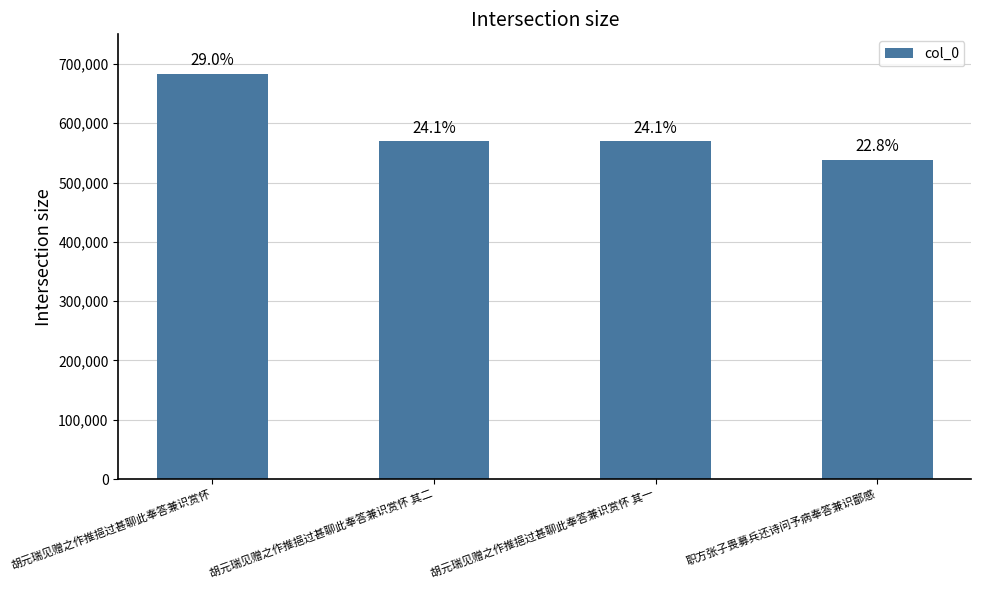

Rank the categories by value from lowest to highest.

职方张子畏募兵还诗问予病奉答兼识鄙感, 胡元瑞见赠之作推挹过甚聊此奉答兼识赏怀 其一, 胡元瑞见赠之作推挹过甚聊此奉答兼识赏怀 其二, 胡元瑞见赠之作推挹过甚聊此奉答兼识赏怀